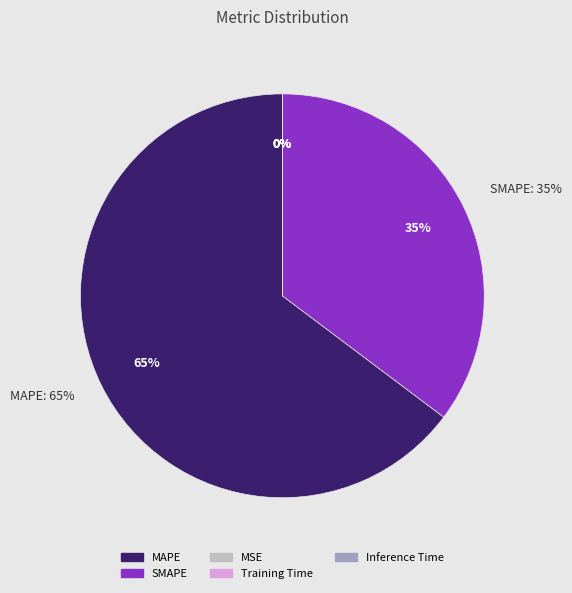

To the nearest percent, what percentage of the pie is MAPE?

65%